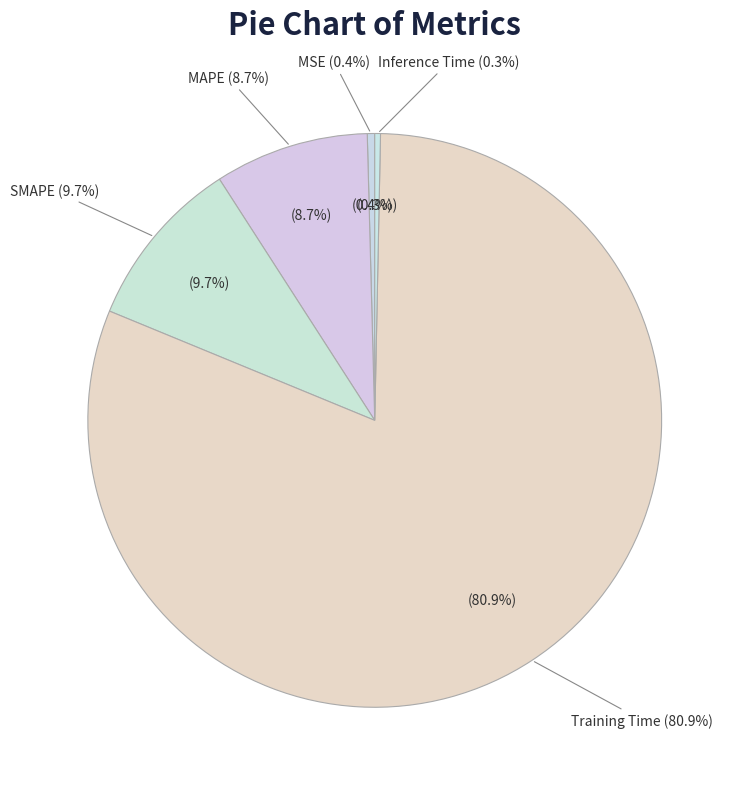

Is there any slice that represents more than half of the pie?

Yes